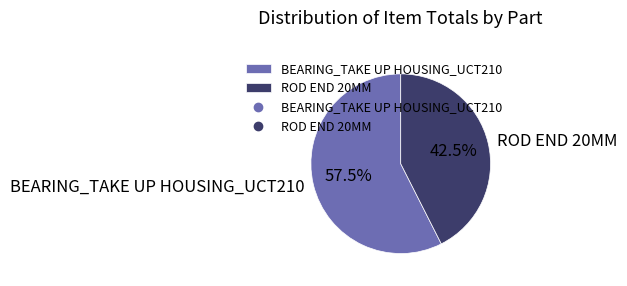

Does BEARING_TAKE UP HOUSING_UCT210 represent more than half of the total?

Yes